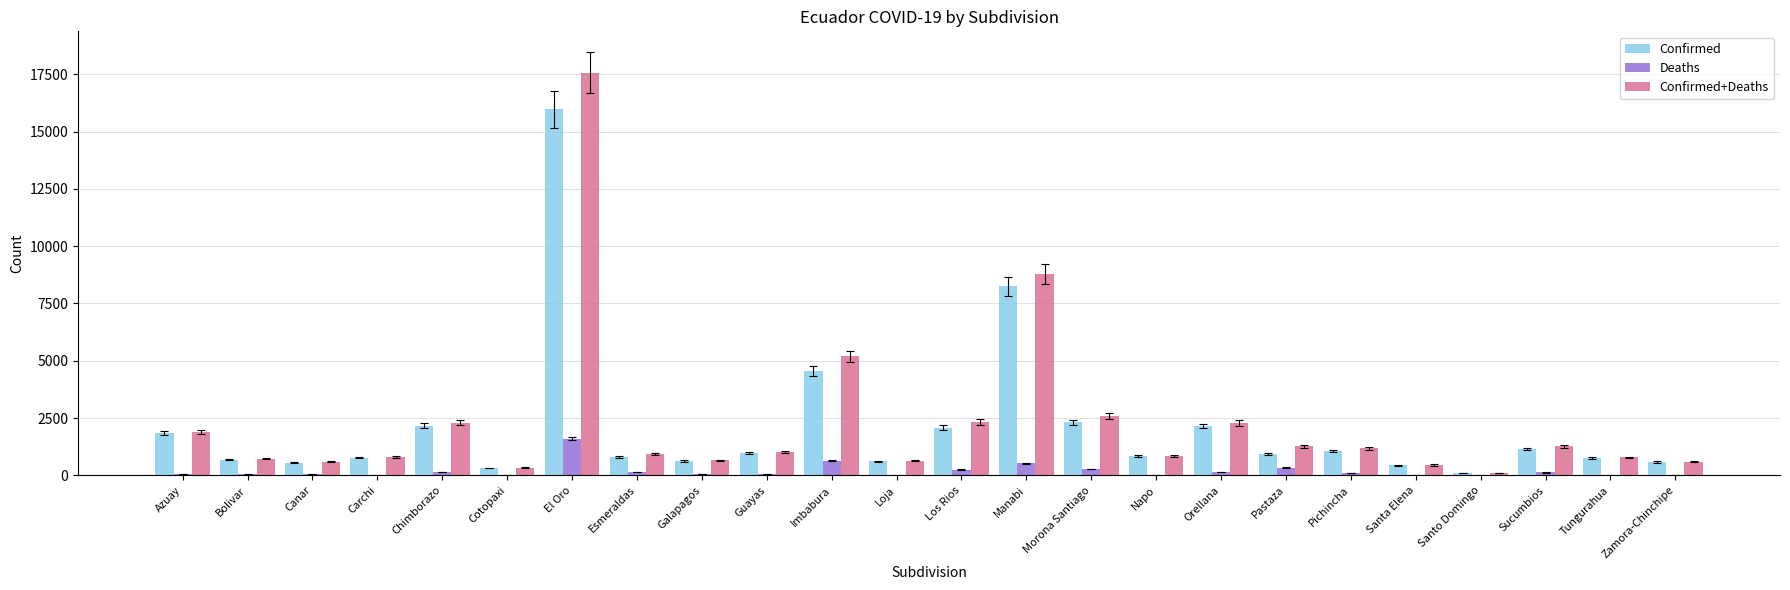

What is the maximum value shown in the chart?

17573